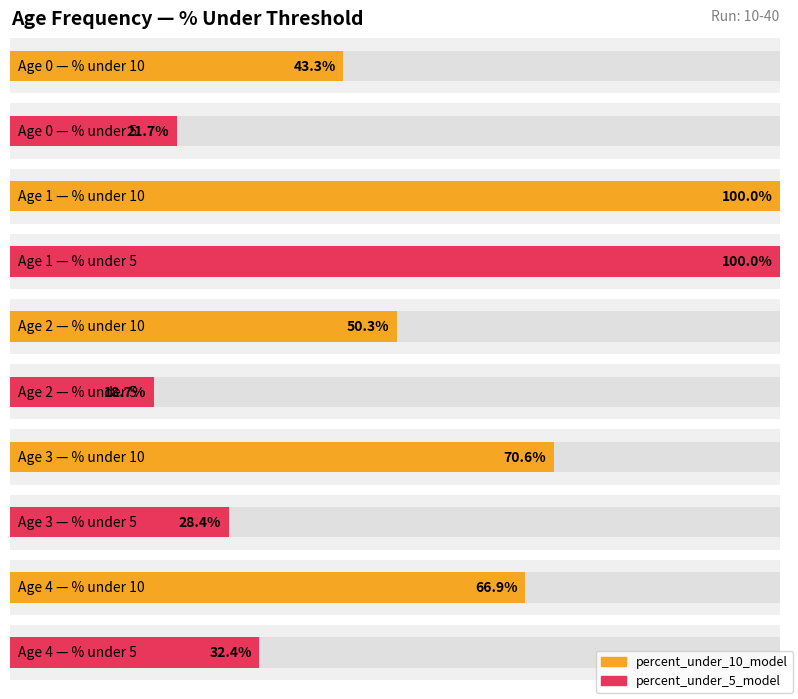

Where is percent_under_10_model nearest to the value 50?

2